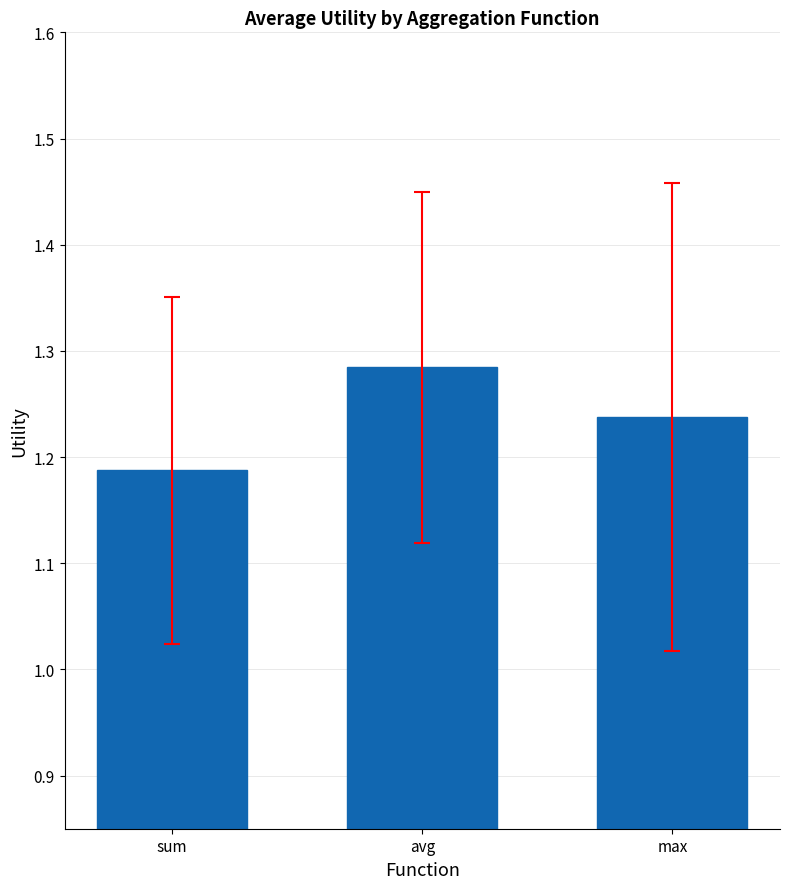

List the labels in order of value, largest first.

avg, max, sum